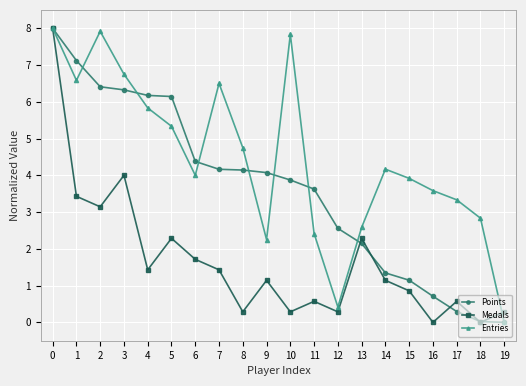

What is the spread (max minus min) of values at 19?

0.3